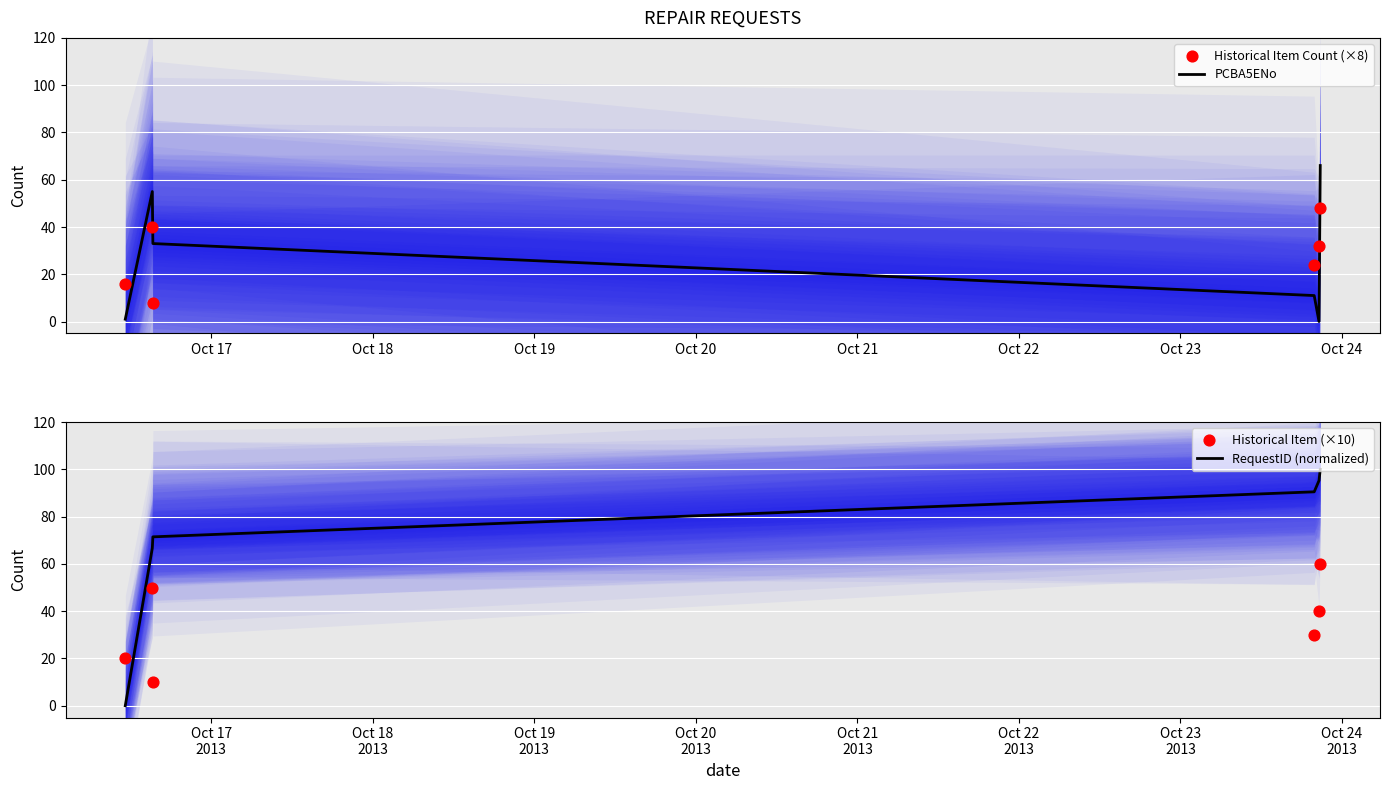

What are all the series names shown in the legend?

PCBA5ENo, Historical Item Count (×8), RequestID (normalized), Historical Item (×10)